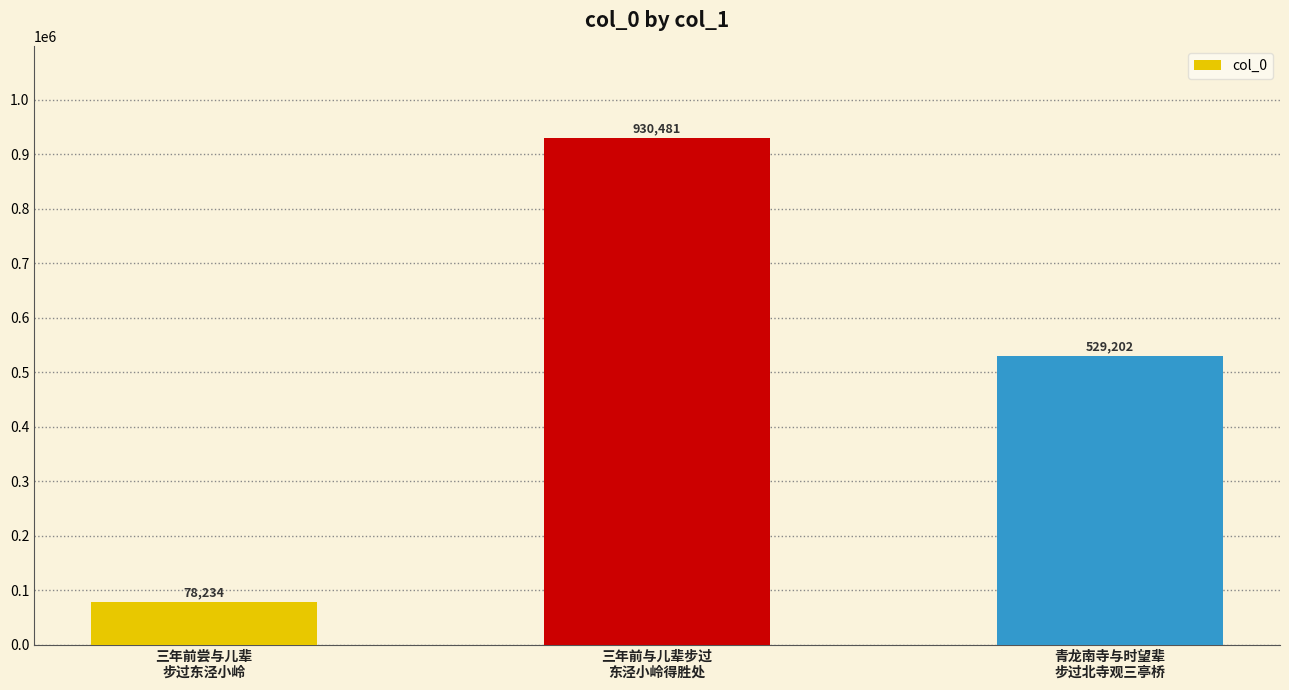

What is the difference between the maximum and minimum values?

852247